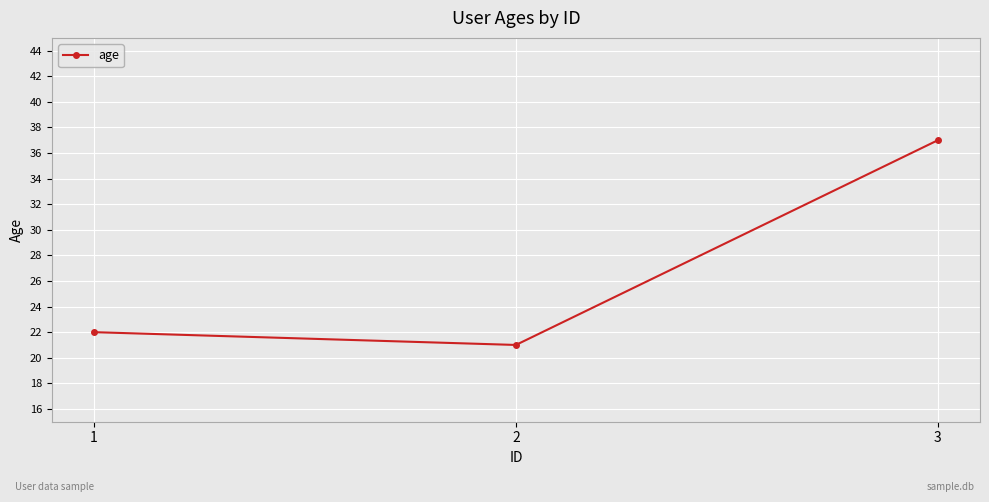

List the labels in order of value, largest first.

3, 1, 2